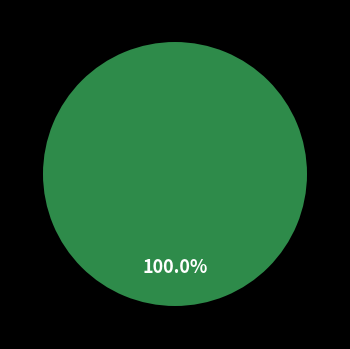

To the nearest percent, what is the difference between the 1768759352 and 3 slice percentages?

100%